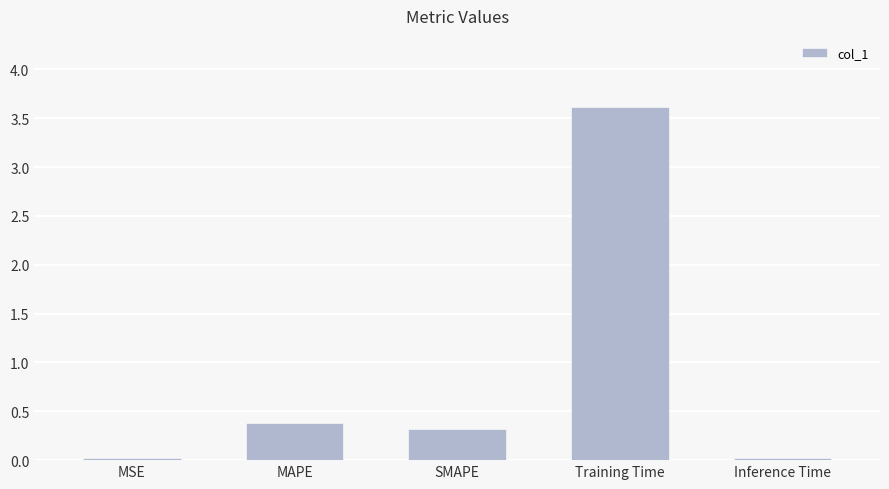

How many bars are there in total?

5